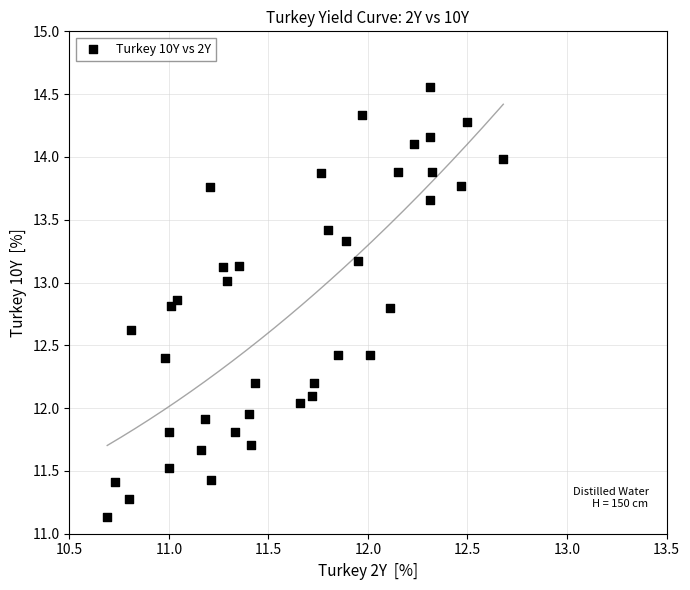

What is the range of X values (max minus min)?

2.0